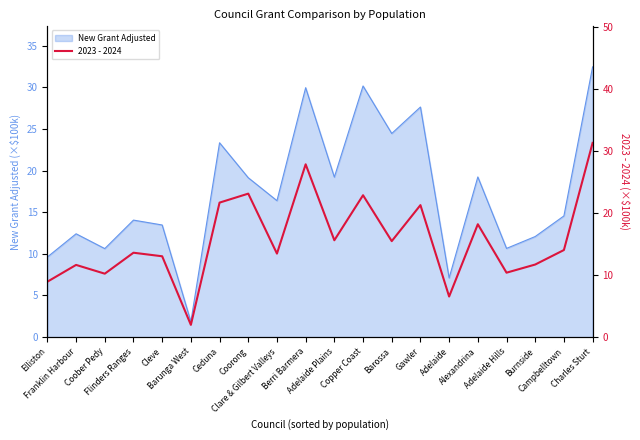

The chart shows a value of 2.0 at Barunga West. True or false?

True